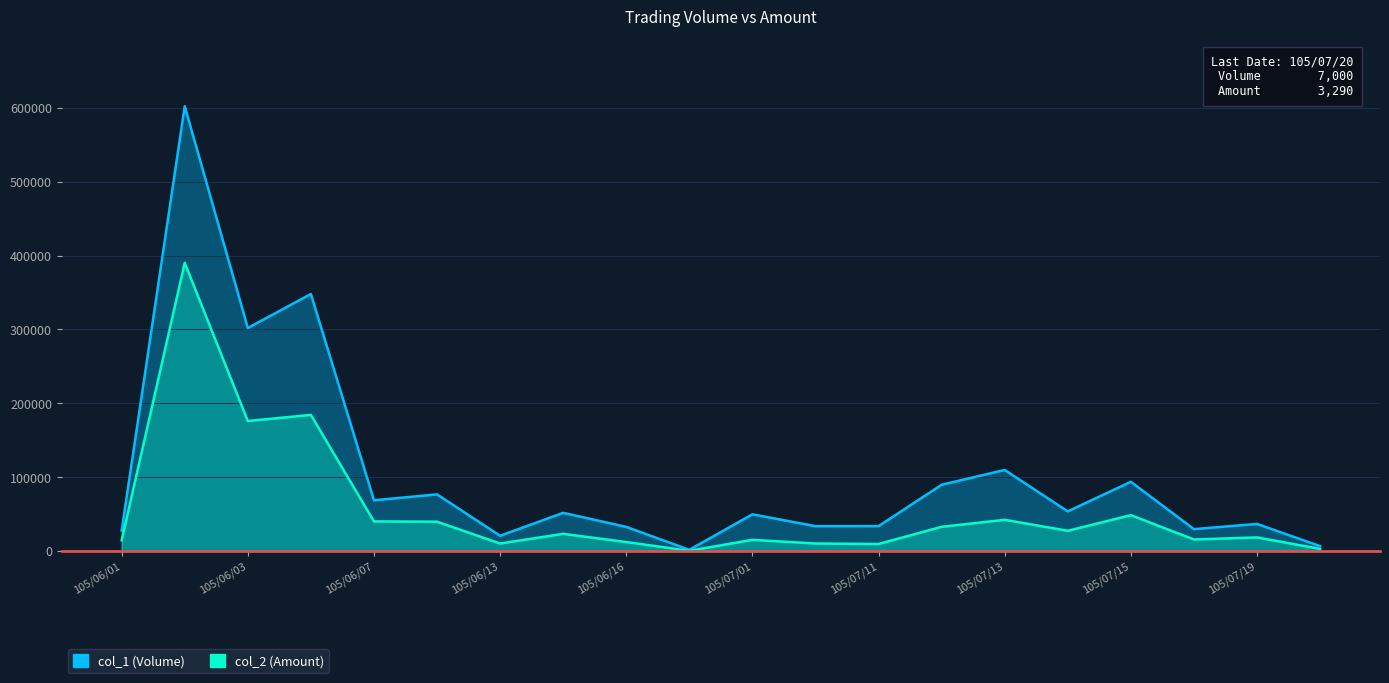

At which category is the sum across all series the highest?

105/06/02